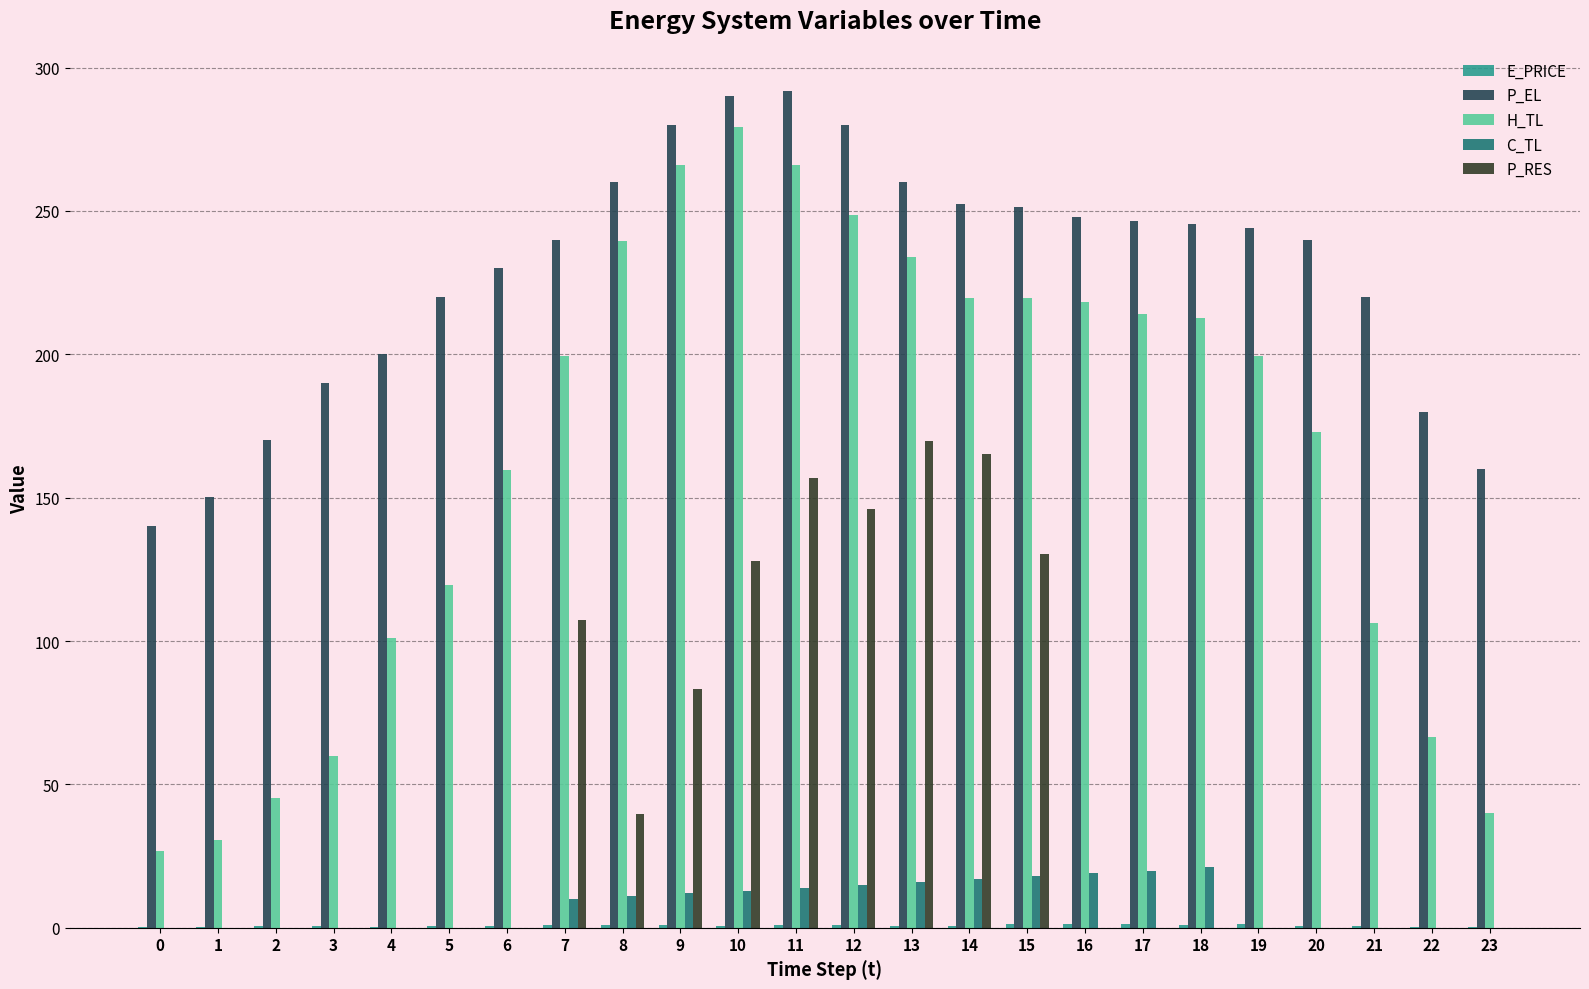

Which series has the largest total across all categories?

P_EL